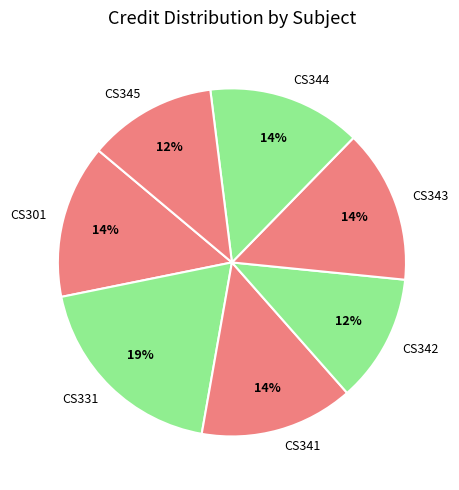

Count the number of slices in the pie.

7